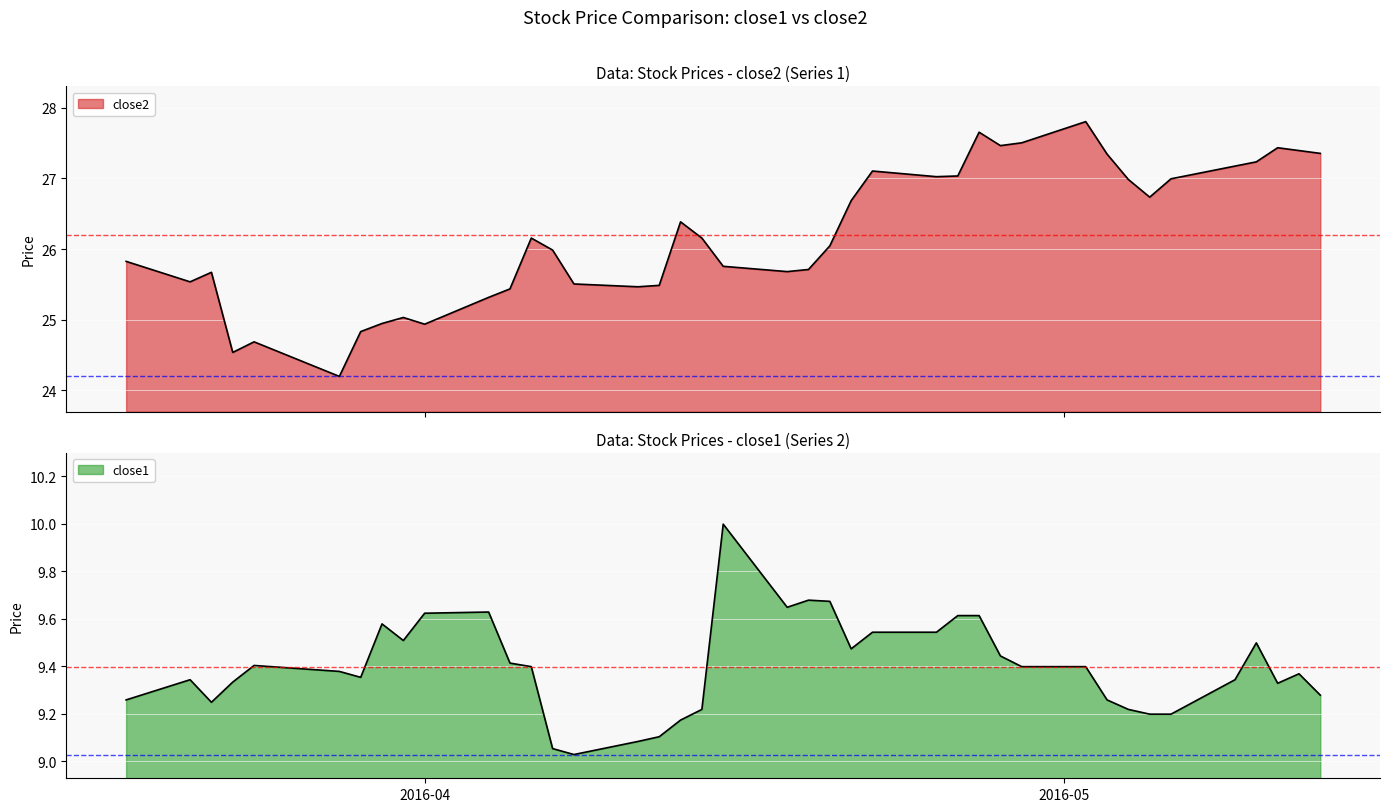

Between 2016-03-24 and 2016-04-13, which is larger?

2016-04-13